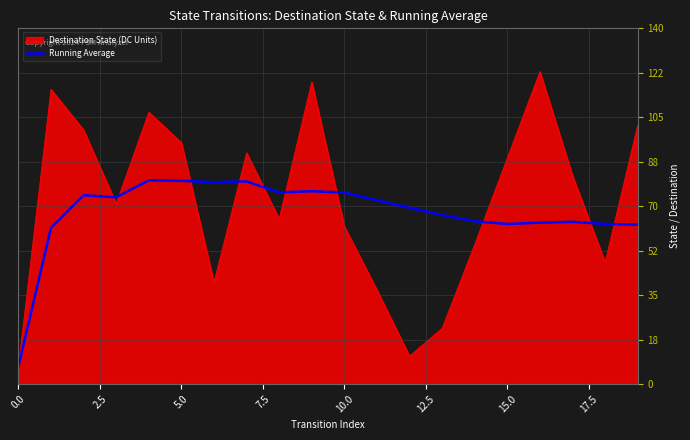

What is the maximum value shown in the chart?

123.0